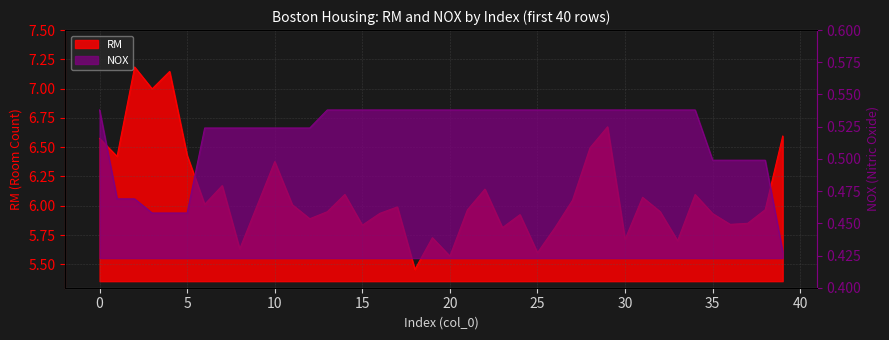

Reading right to left, transcribe all the data shown in this chart.

RM: 39=6.6	38=6.0	37=5.8	36=5.8	35=5.9	34=6.1	33=5.7	32=6.0	31=6.1	30=5.7	29=6.7	28=6.5	27=6.0	26=5.8	25=5.6	24=5.9	23=5.8	22=6.1	21=6.0	20=5.6	19=5.7	18=5.5	17=6.0	16=5.9	15=5.8	14=6.1	13=5.9	12=5.9	11=6.0	10=6.4	9=6.0	8=5.6	7=6.2	6=6.0	5=6.4	4=7.1	3=7.0	2=7.2	1=6.4	0=6.6
NOX: 39=0.4	38=0.5	37=0.5	36=0.5	35=0.5	34=0.5	33=0.5	32=0.5	31=0.5	30=0.5	29=0.5	28=0.5	27=0.5	26=0.5	25=0.5	24=0.5	23=0.5	22=0.5	21=0.5	20=0.5	19=0.5	18=0.5	17=0.5	16=0.5	15=0.5	14=0.5	13=0.5	12=0.5	11=0.5	10=0.5	9=0.5	8=0.5	7=0.5	6=0.5	5=0.5	4=0.5	3=0.5	2=0.5	1=0.5	0=0.5